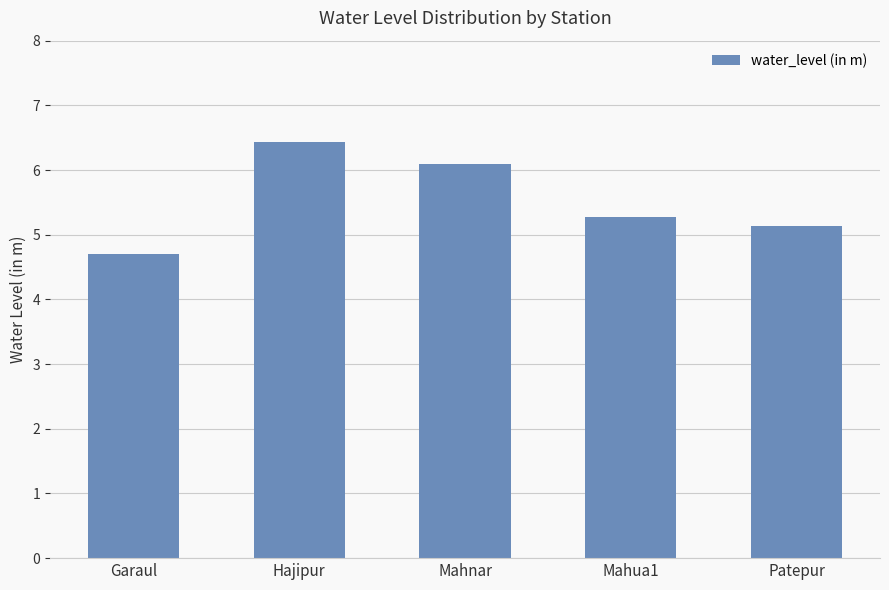

Are the bars horizontal?

No